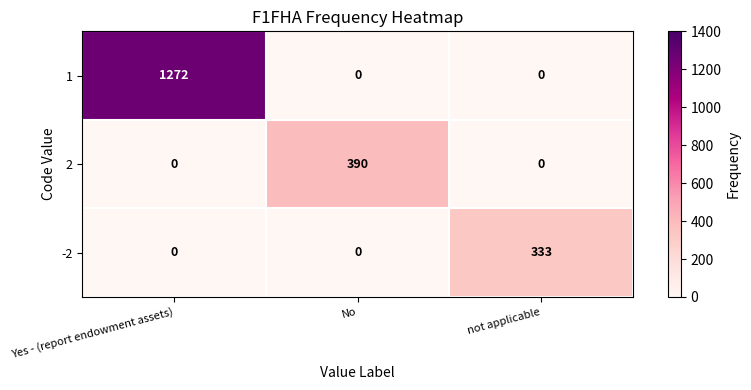

Is the value of 1 at No greater than the value of 2 at No?

No